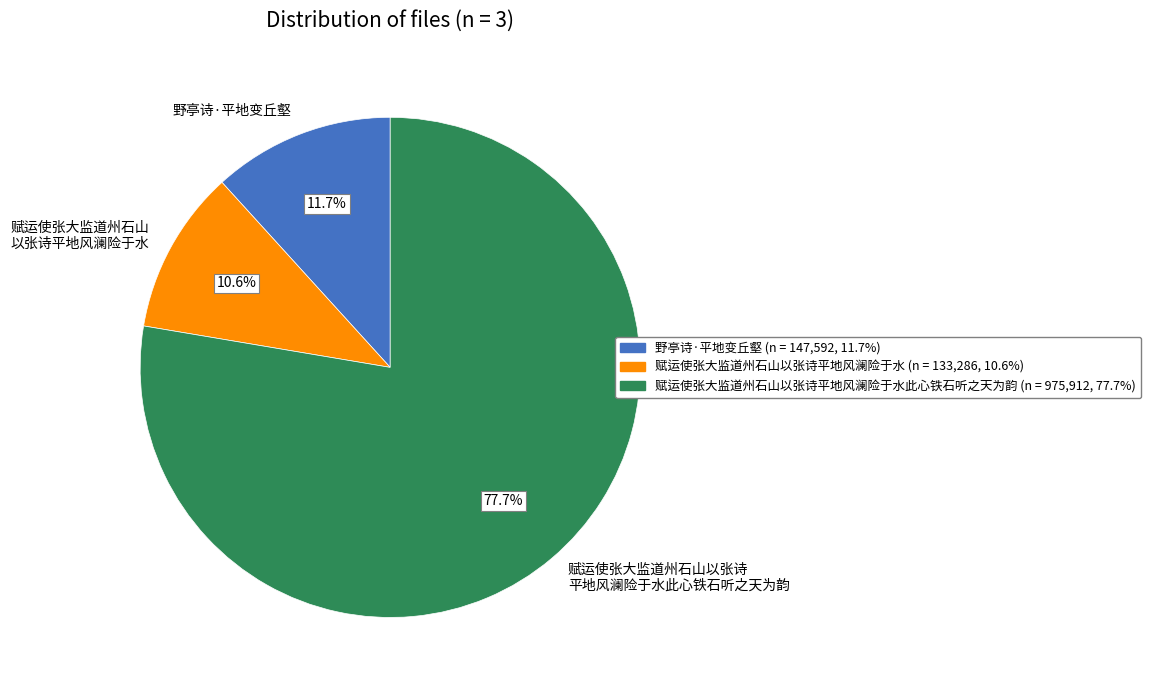

Combined, do 赋运使张大监道州石山 以张诗平地风澜险于水 and 赋运使张大监道州石山以张诗 平地风澜险于水此心铁石听之天为韵 account for over 50%?

Yes